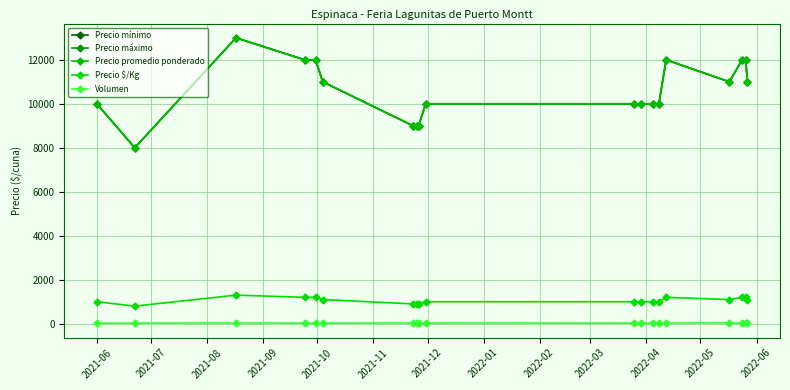

At which category is the sum across all series the highest?

2021-08